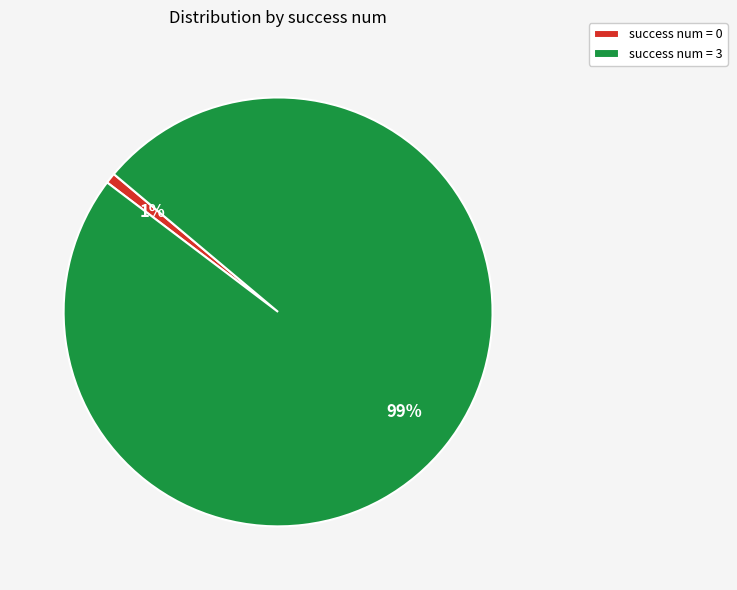

Rank the categories by value from highest to lowest.

success num = 3, success num = 0